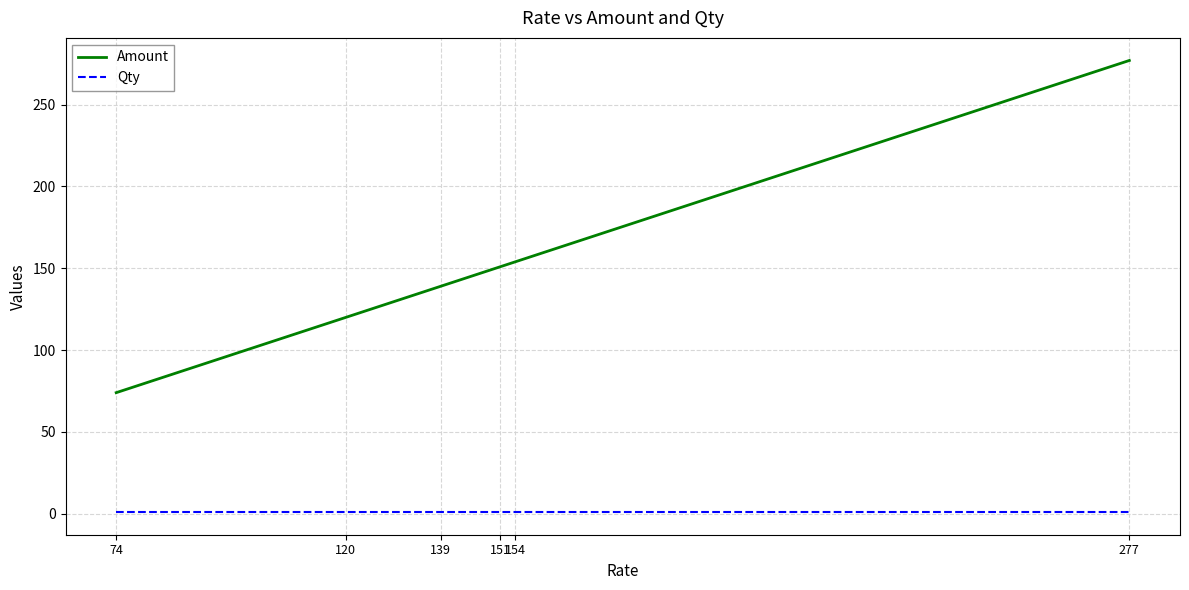

True or false: Amount has a value of 80 at 139.

False